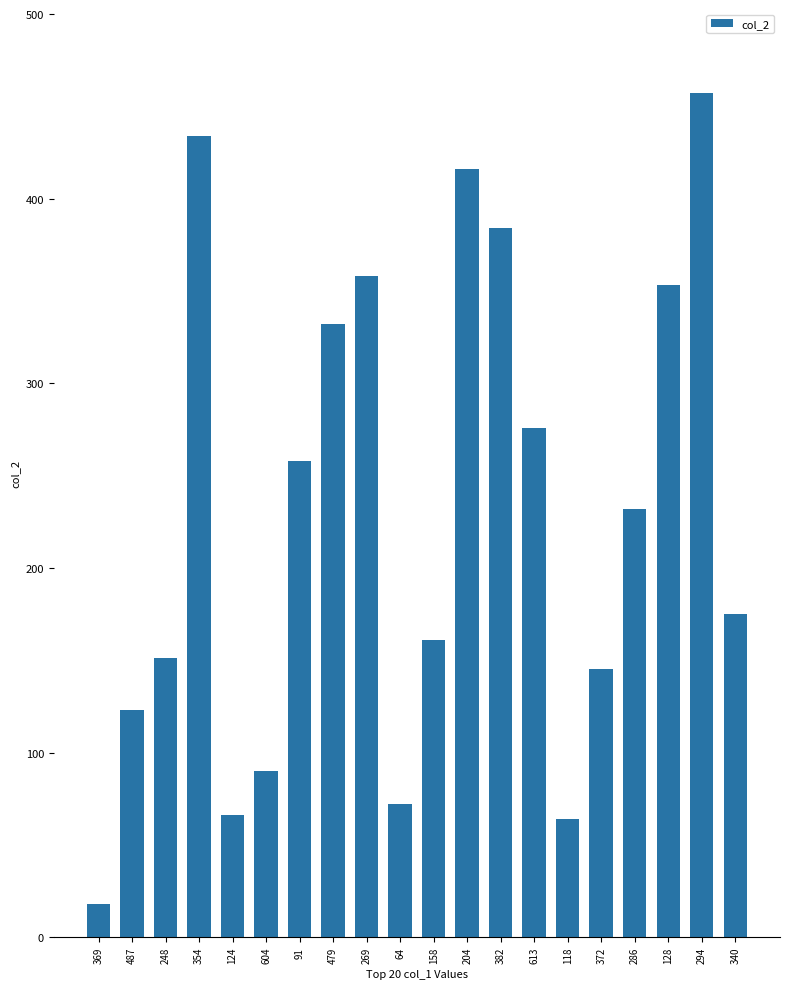

What is the smallest value displayed?

18